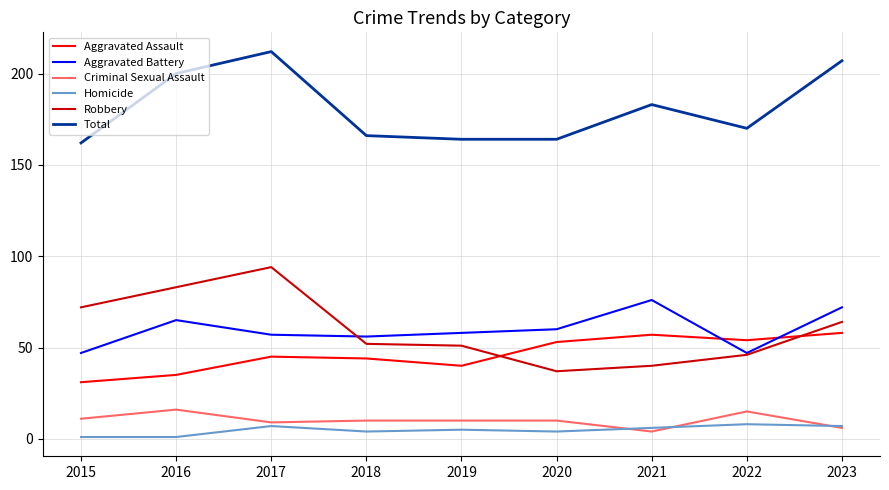

What are all the series names shown in the legend?

Aggravated Assault, Aggravated Battery, Criminal Sexual Assault, Homicide, Robbery, Total